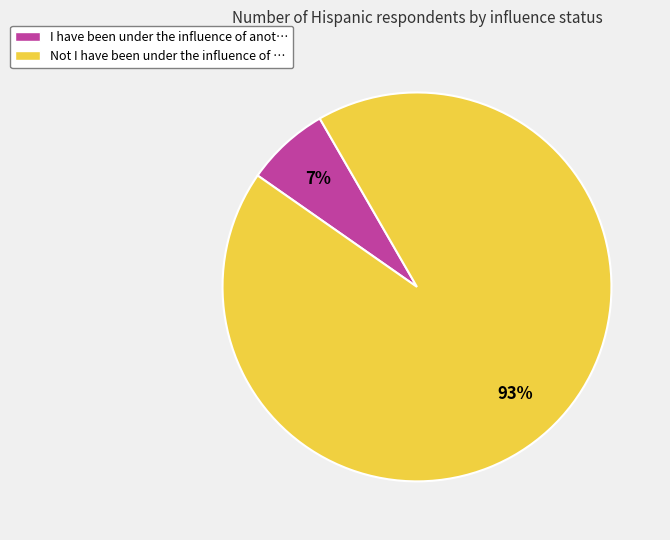

True or false: I have been under the influence accounts for 7% of the total.

True